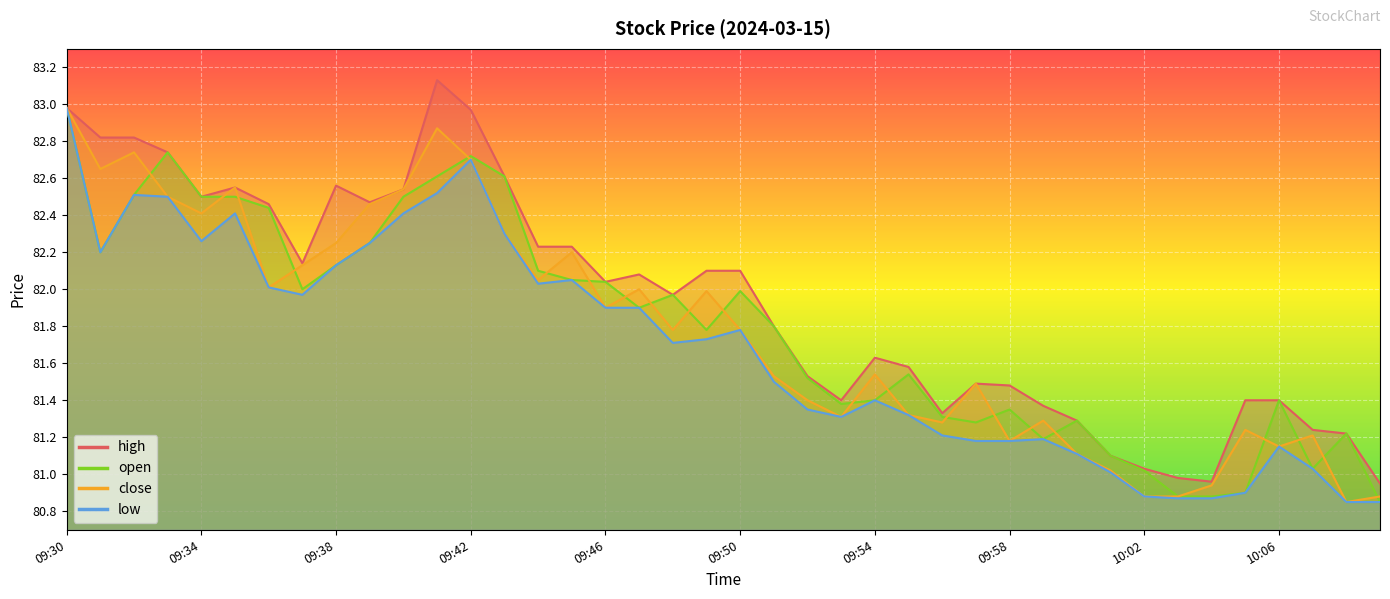

True or false: low has a value of 80.9 at 10:04.

True